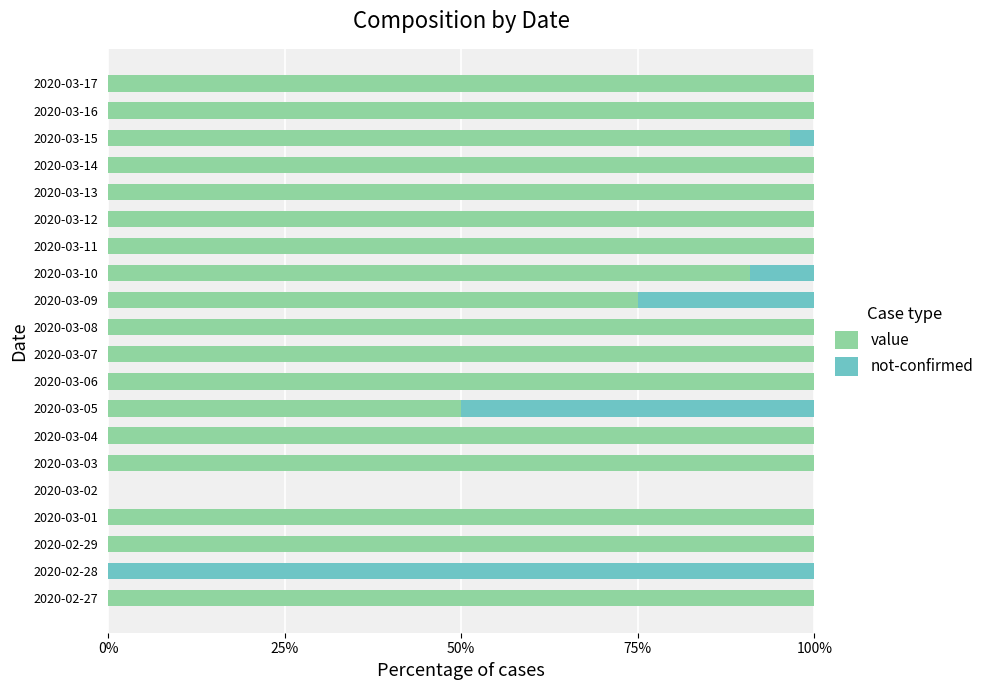

What is the highest value of the value series?

100.0